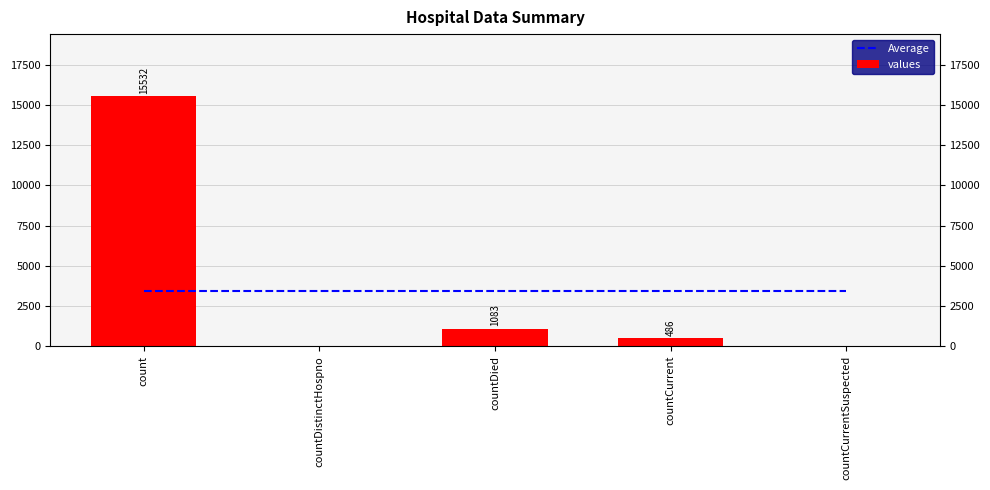

Reading left to right, transcribe all the data shown in this chart.

Average: count=3420.2	countDistinctHospno=3420.2	countDied=3420.2	countCurrent=3420.2	countCurrentSuspected=3420.2
values: count=15532.0	countDistinctHospno=0.0	countDied=1083.0	countCurrent=486.0	countCurrentSuspected=0.0